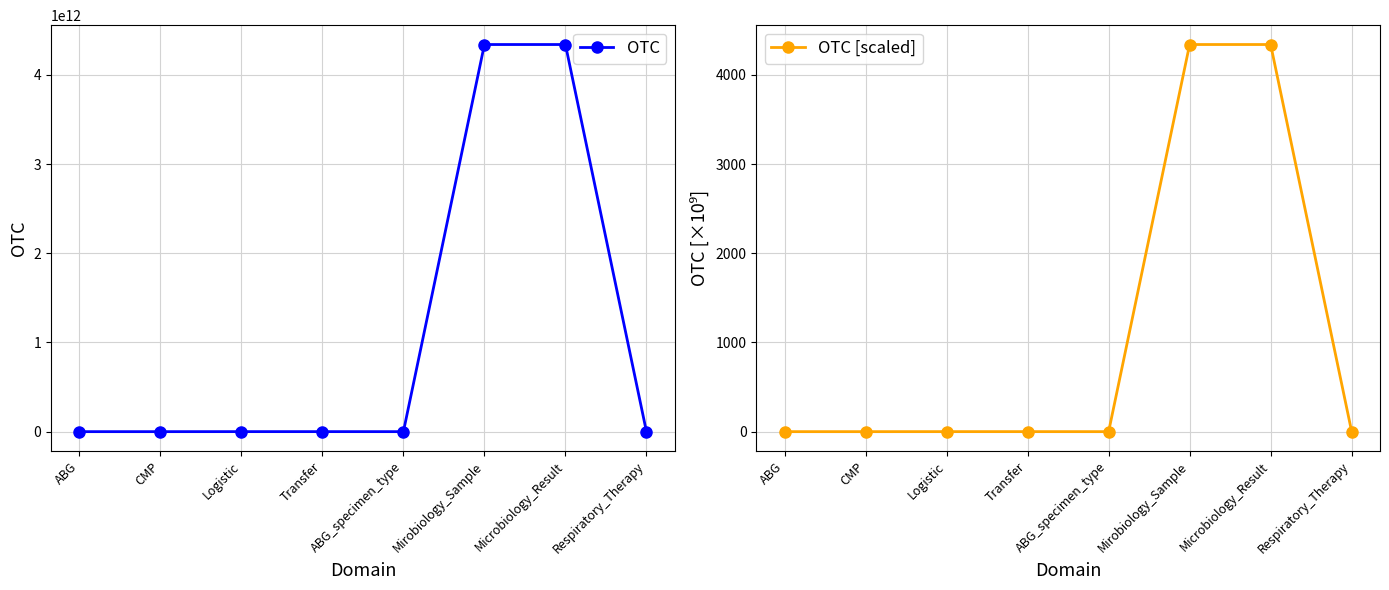

How many data points does each series have?

8